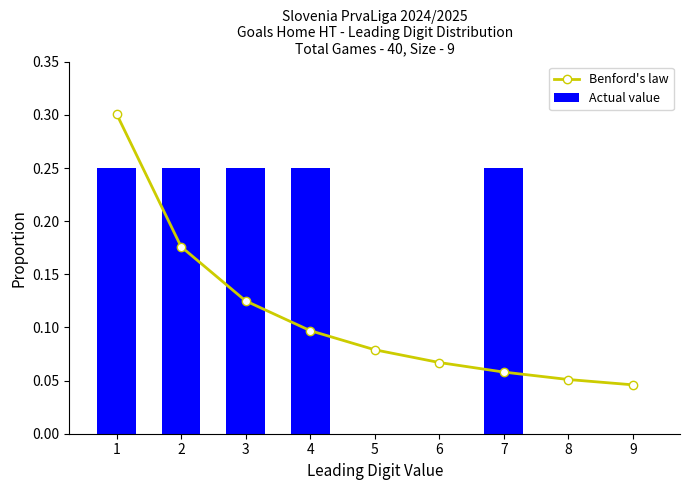

What are all the series names shown in the legend?

Benford's law, Actual value